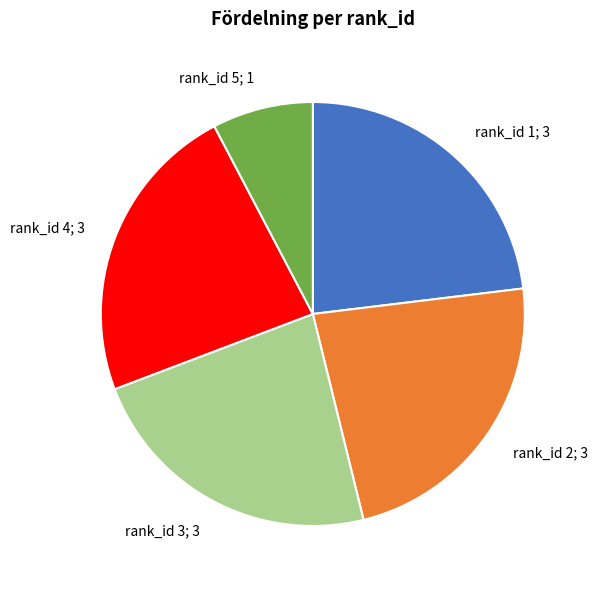

How many slices are in this pie chart?

5